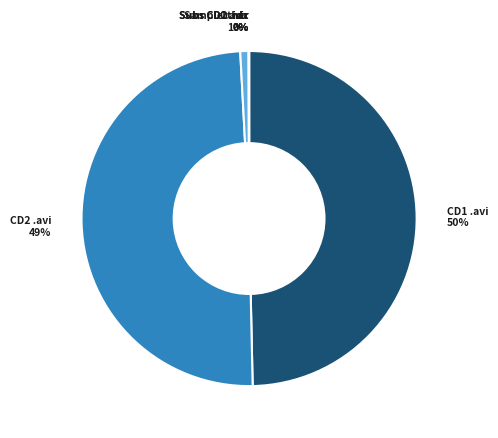

Does Sample .avi account for over 50% of the chart?

No